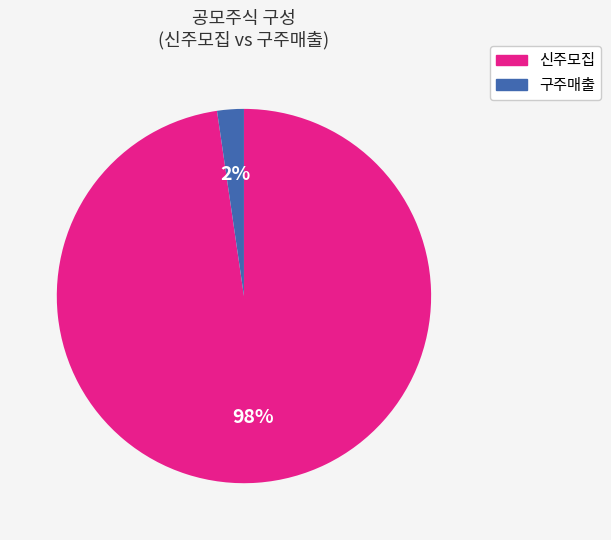

Rank the categories by value from highest to lowest.

신주모집, 구주매출